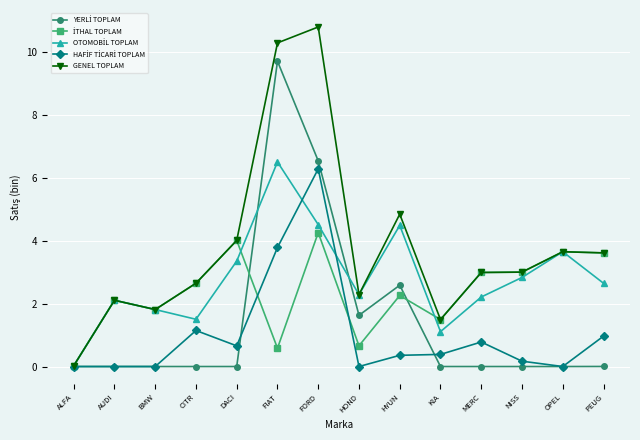

What is the label of the 12th point from the left?

NISS